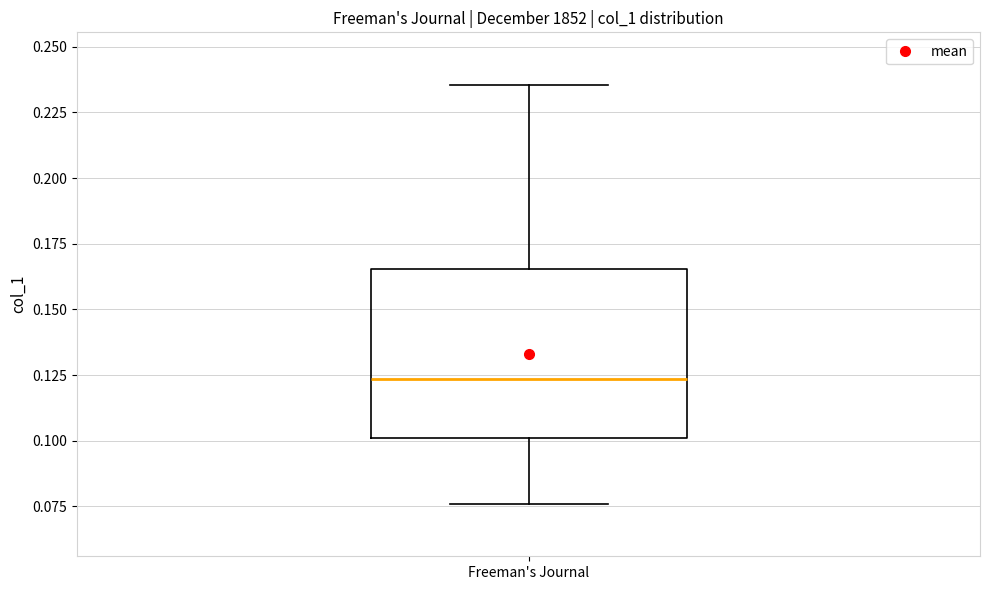

Where does the upper whisker of the box for Freeman's Journal end on the y-axis? The values are not printed on the chart, so give them approximately, as read against the axis.

0.235